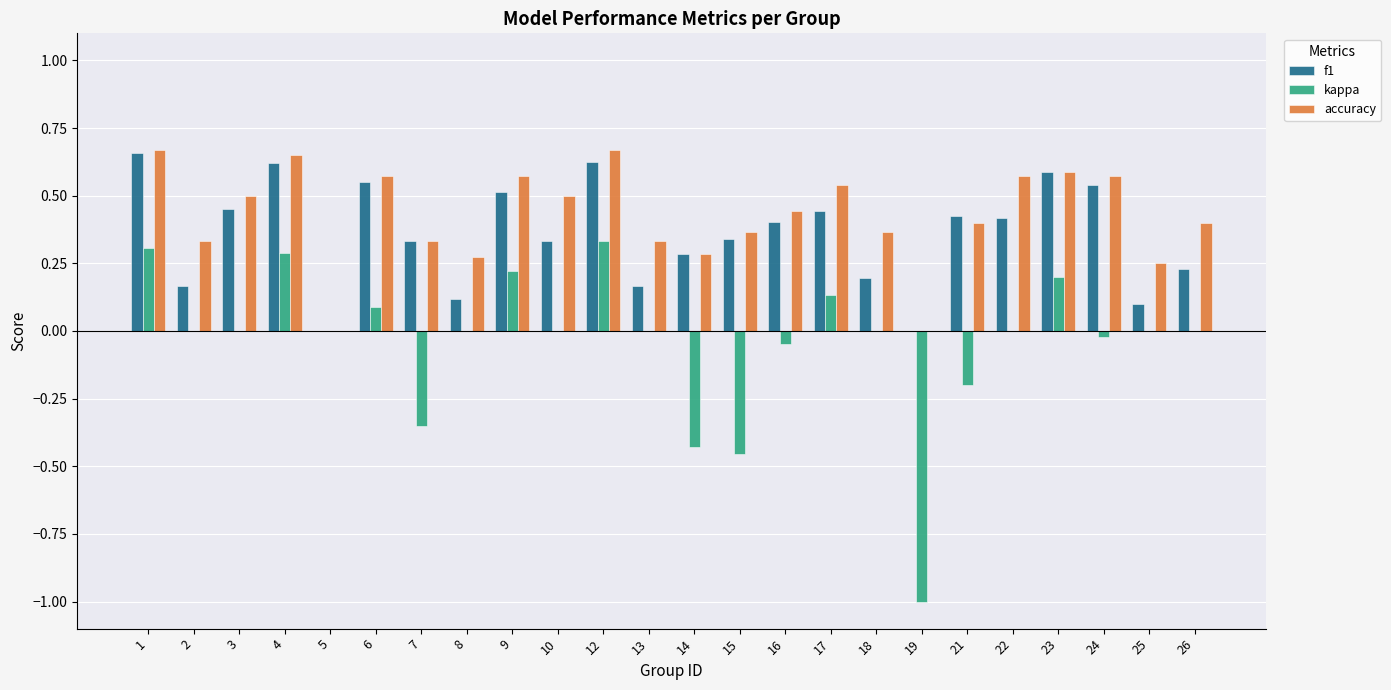

Which series changed the most between 1 and 22?

kappa